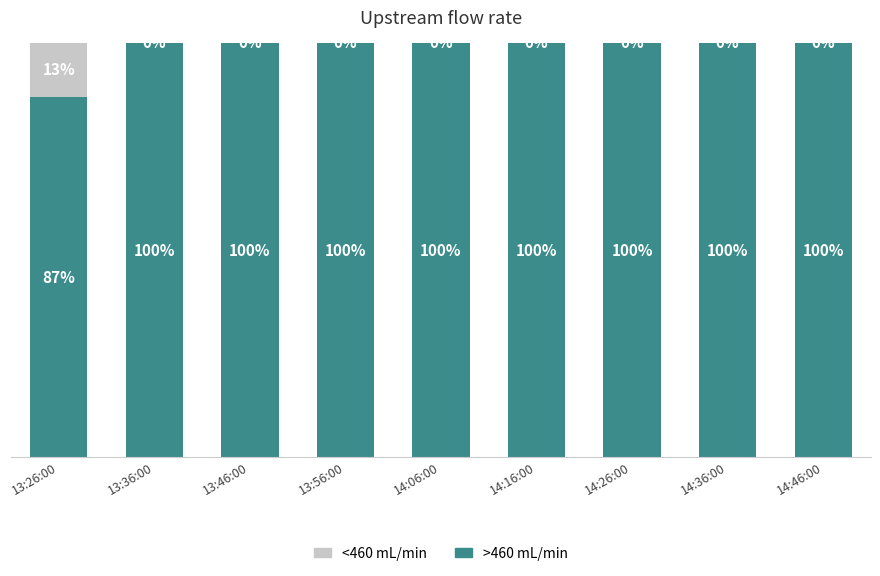

What is the label of the 5th bar from the right?

14:06:00